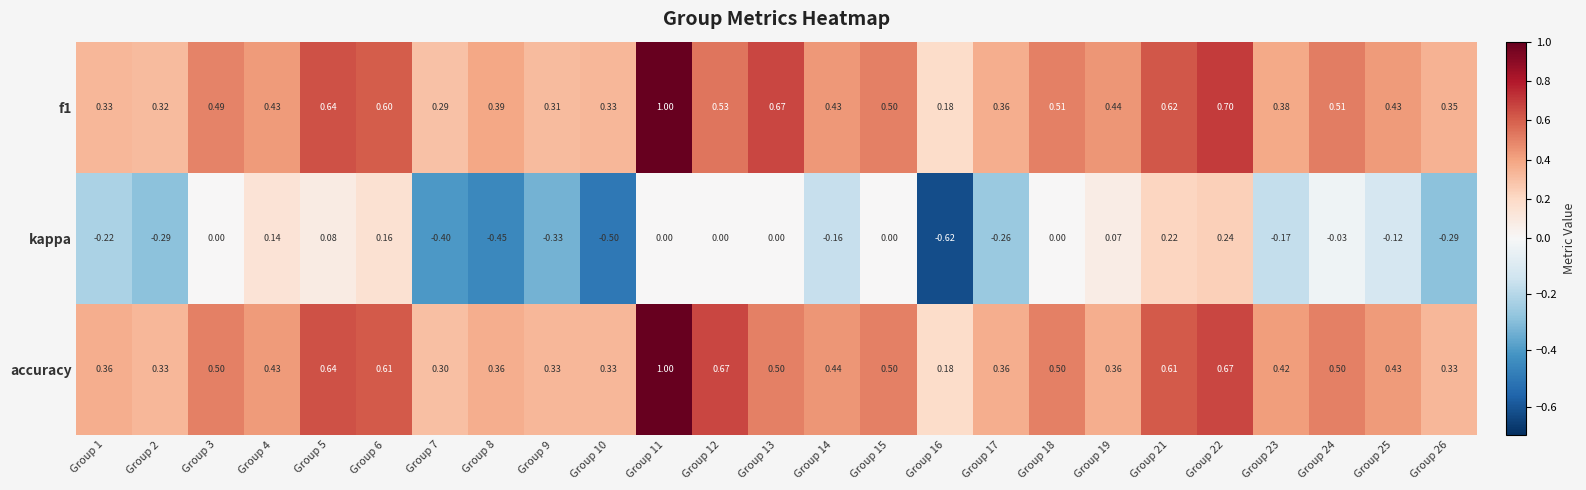

Between Group 14 and Group 16, which series saw the biggest shift?

kappa